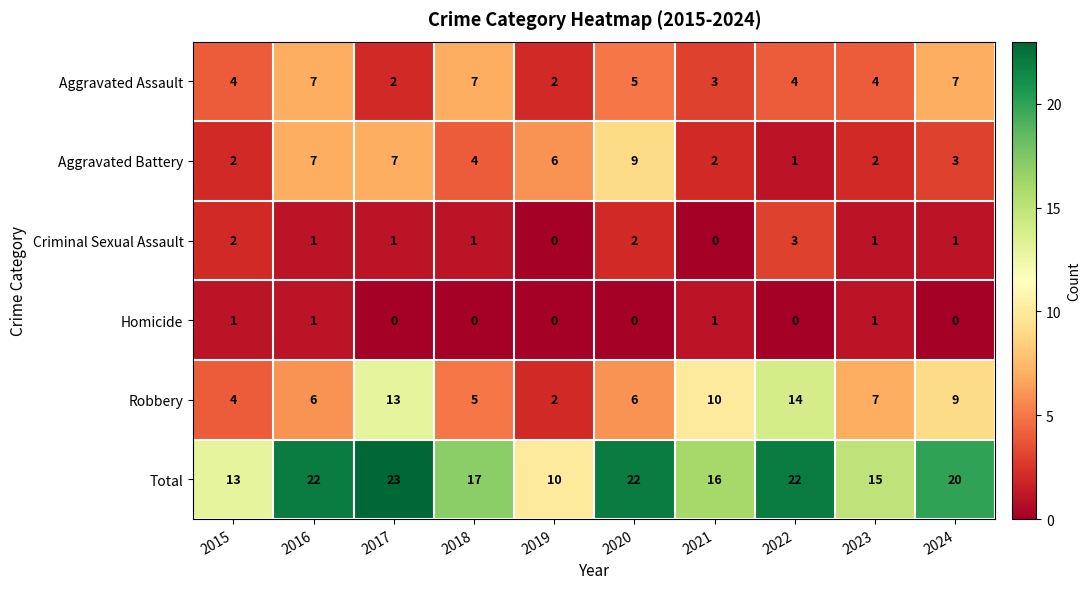

The Criminal Sexual Assault series shows 1 at 2018. True or false?

True